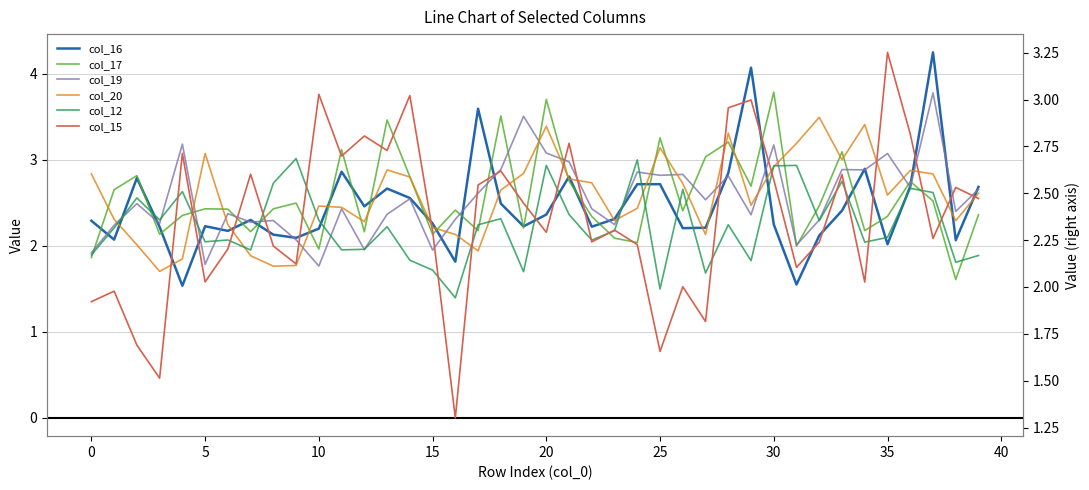

What is the value of the col_17 point at the 3rd from the left?

2.8